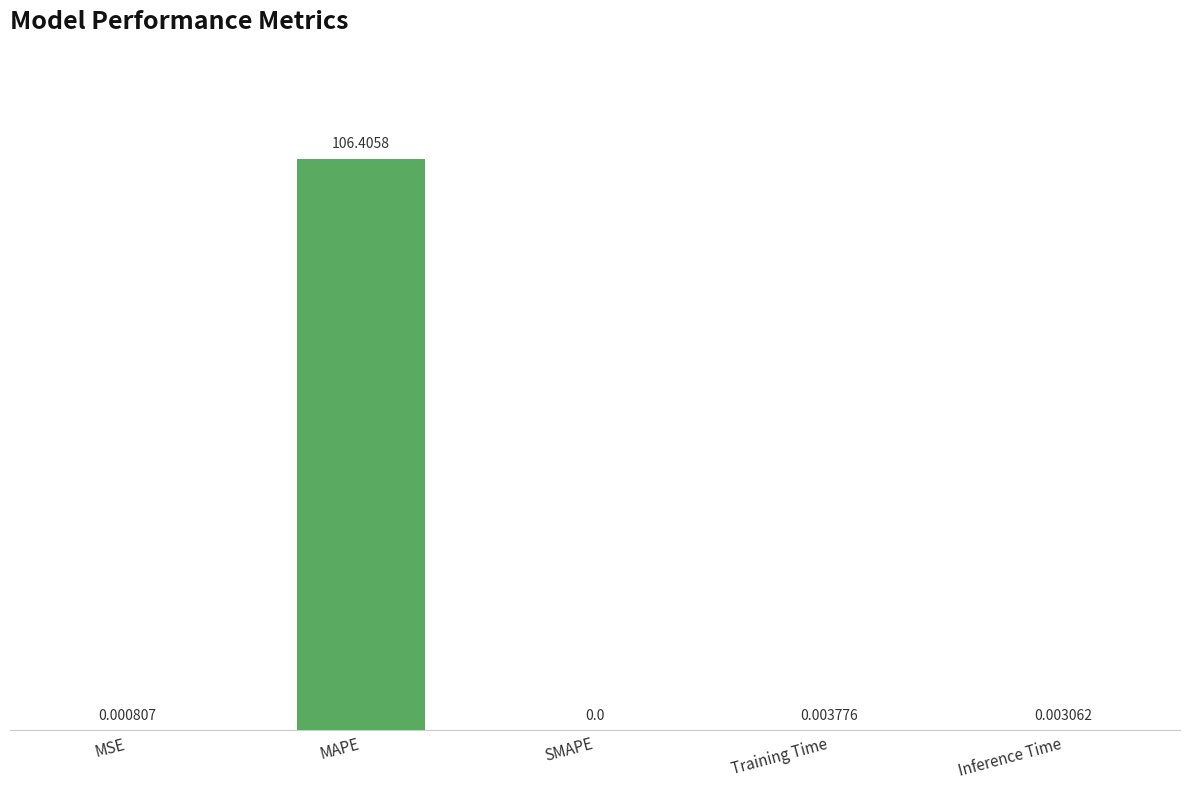

At which label is the value closest to 53?

Training Time